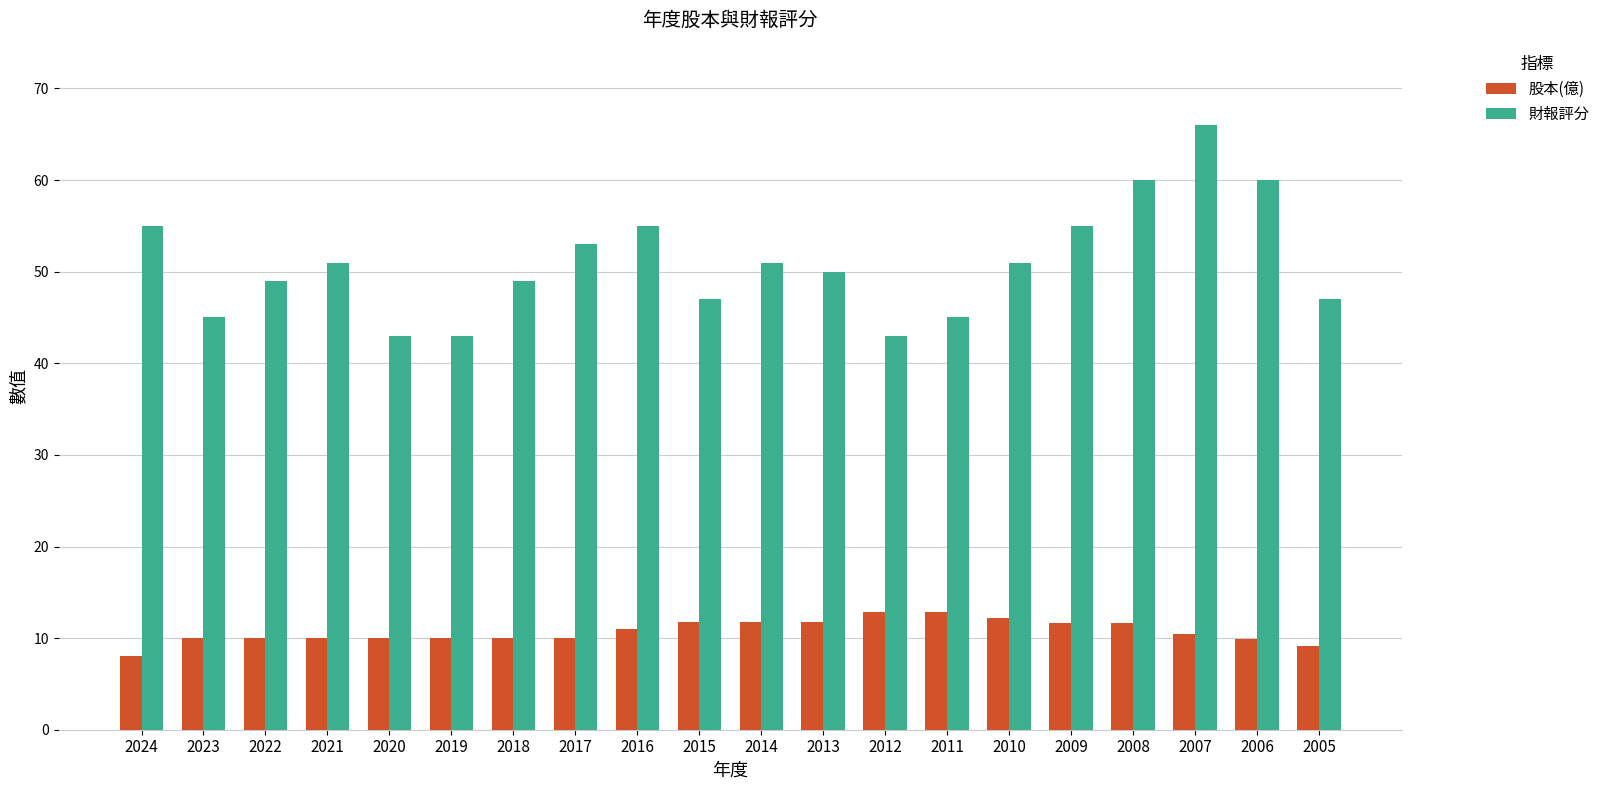

How many bars are there in total?

40